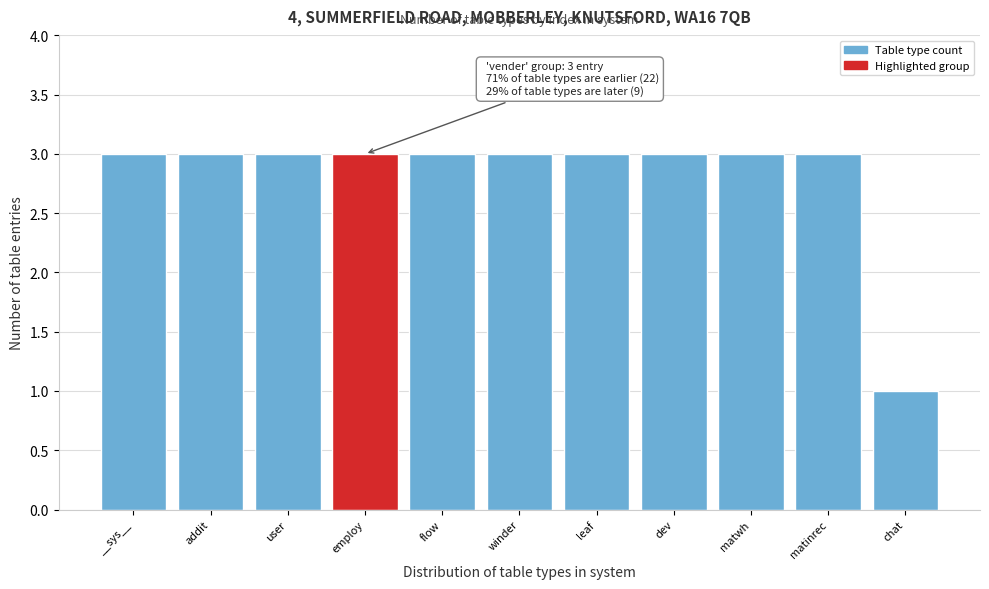

Reading left to right, transcribe all the data shown in this chart.

__sys__=3	addit=3	user=3	employ=3	flow=3	winder=3	leaf=3	dev=3	matwh=3	matinrec=3	chat=1